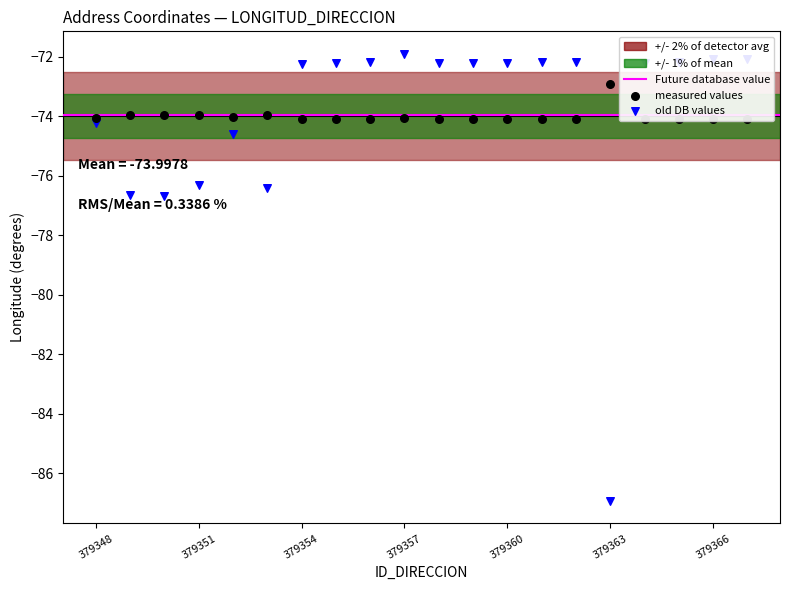

At which category is the sum across all series the highest?

379357